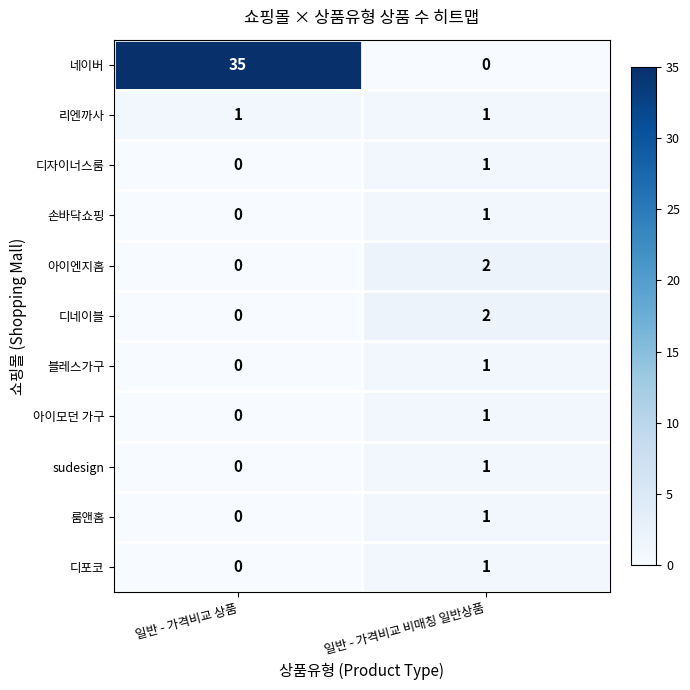

Is the value of 네이버 at 일반 - 가격비교 상품 greater than the value of 리엔까사 at 일반 - 가격비교 상품?

Yes